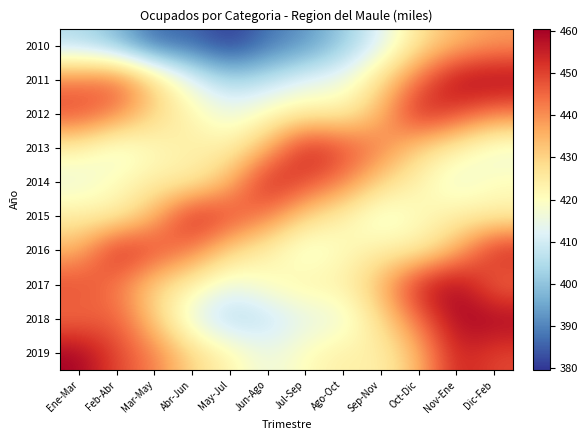

Rank the series by their maximum value, from highest to lowest.

2011, 2017, 2018, 2019, 2012, 2013, 2014, 2015, 2016, 2010